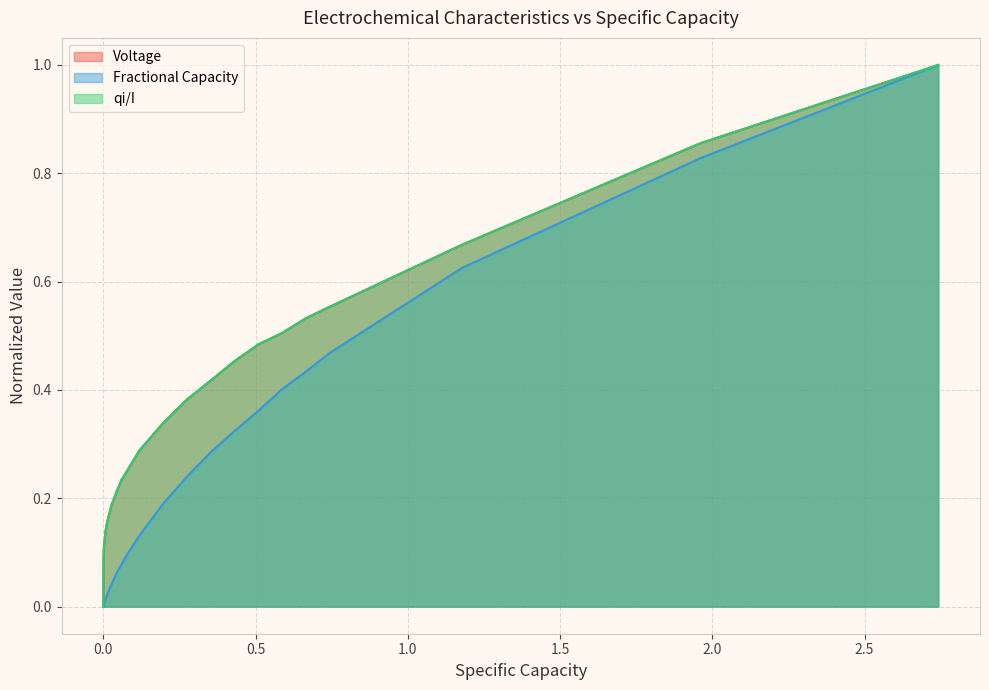

What is the value of the Voltage point at the 10th from the left?

0.1